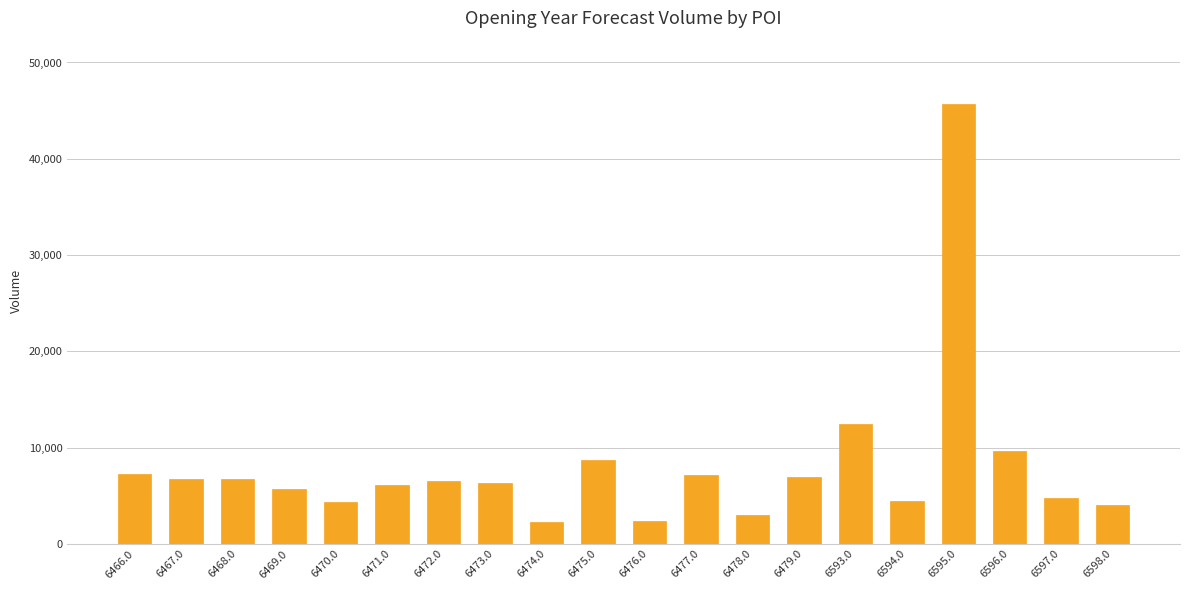

Which label corresponds to the largest value in the chart?

6595.0